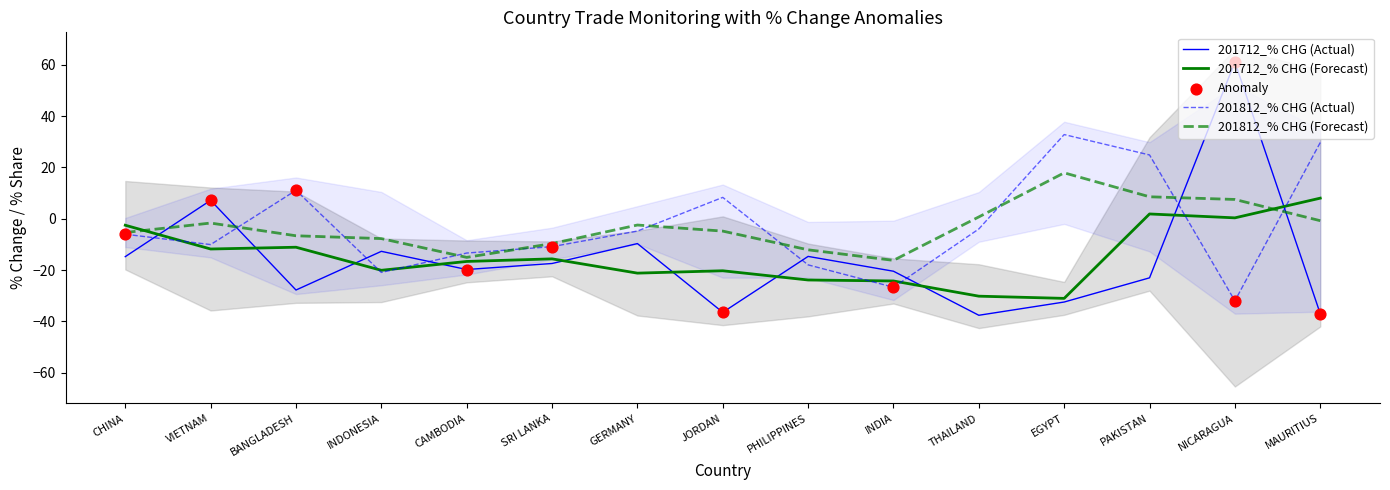

Which series has the widest spread of Y values?

201712_% CHG